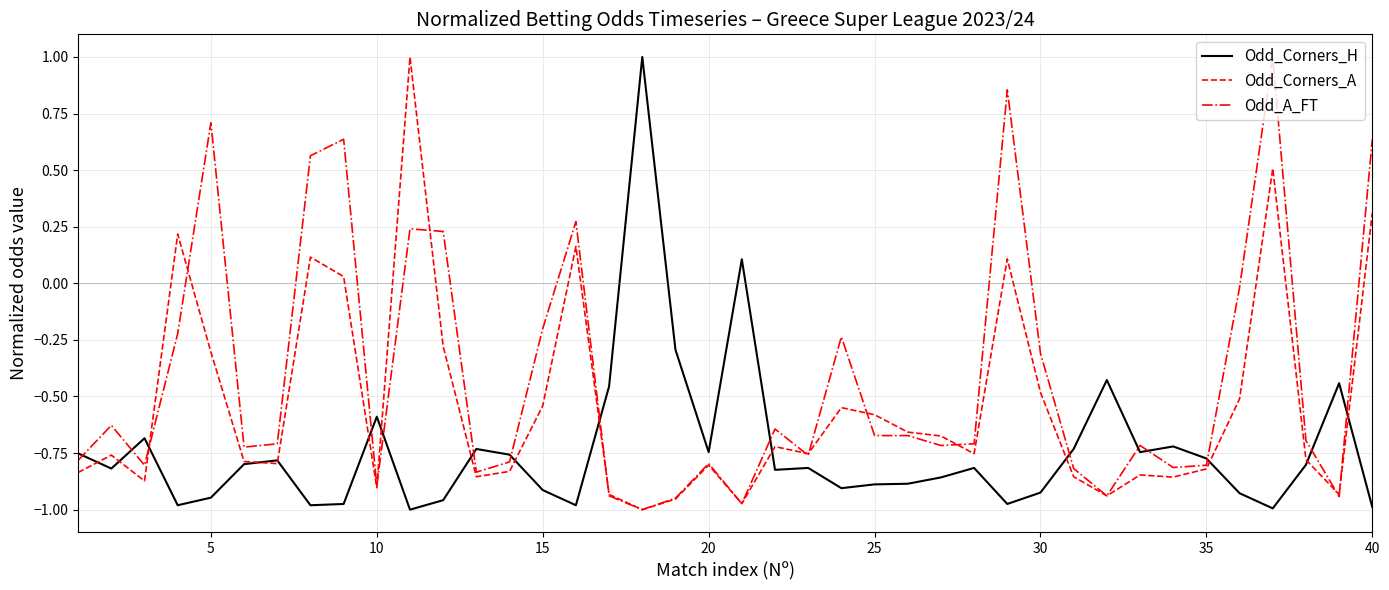

List the series in order of their overall mean, lowest first.

Odd_Corners_H, Odd_Corners_A, Odd_A_FT